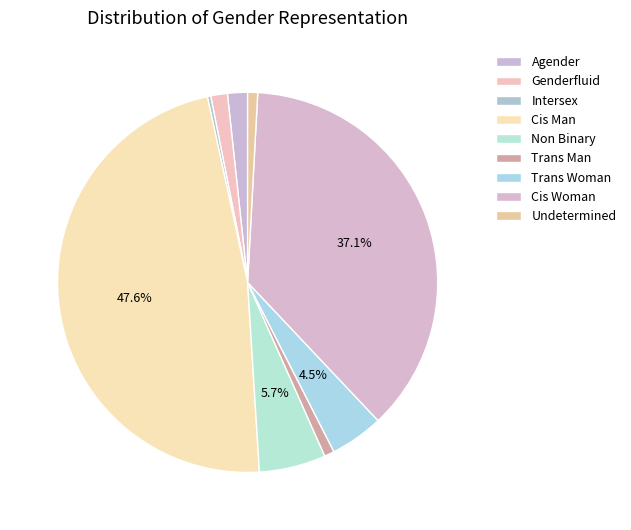

To the nearest percent, what is the combined percentage of Cis Man and Genderfluid?

49%